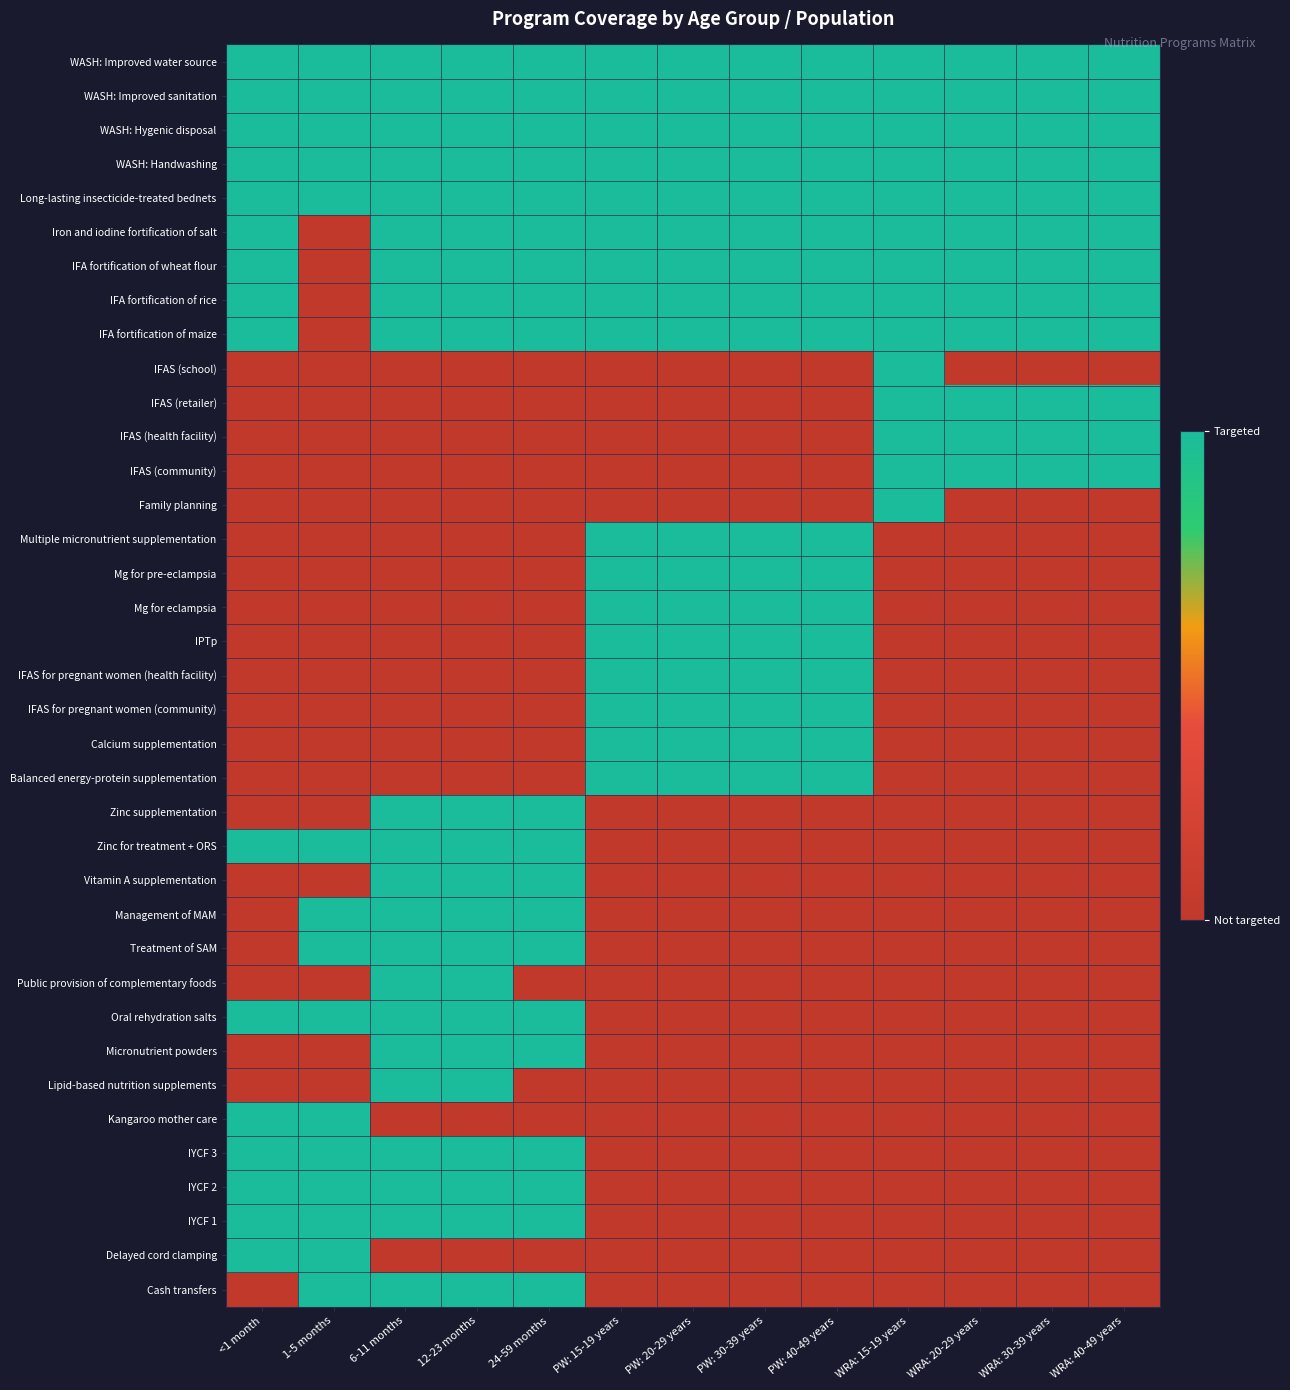

Which series has the largest total across all categories?

WASH: Improved water source